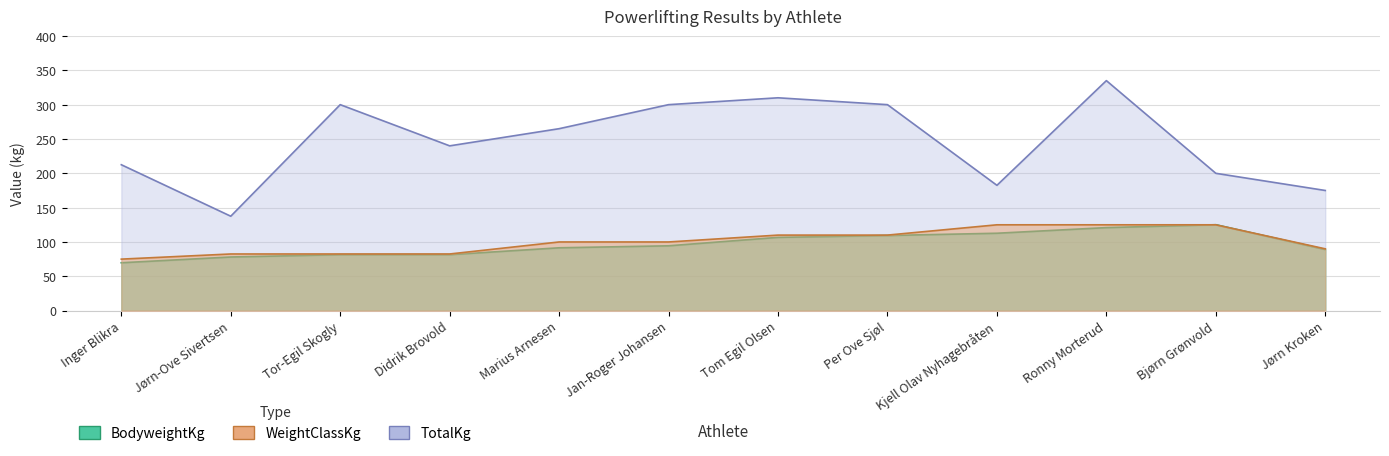

At which category does TotalKg reach its first local peak?

Tor-Egil Skogly